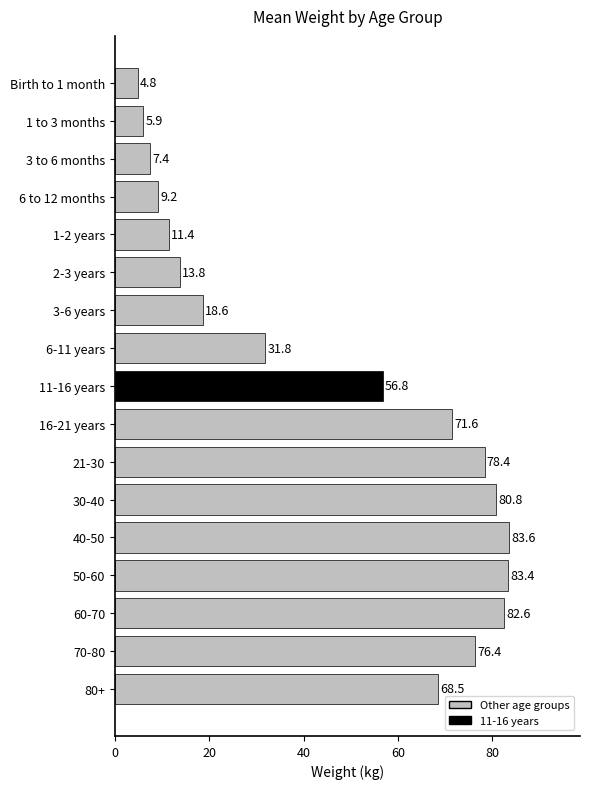

Where is the data nearest to the value 44?

6-11 years